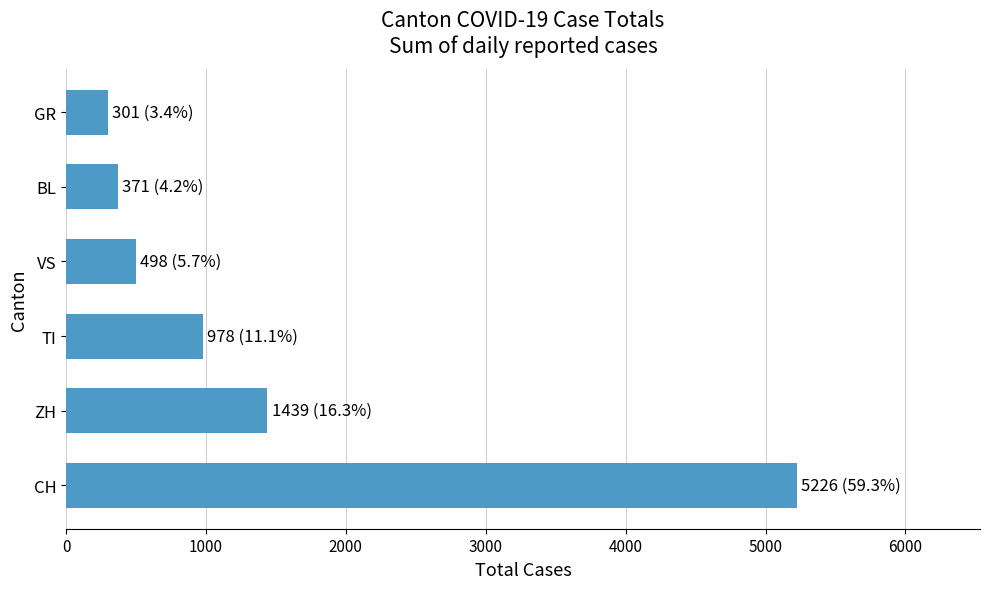

What is the greatest value displayed?

5226